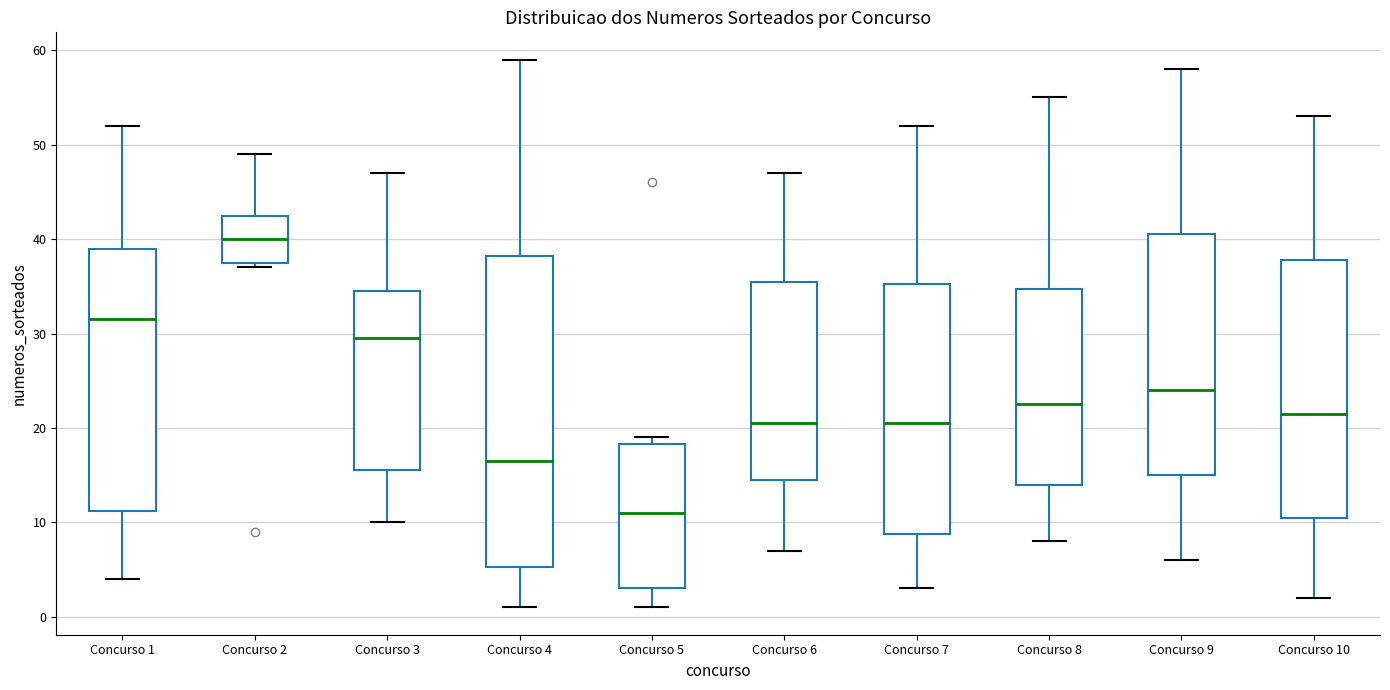

Reading left to right, read every box against the y-axis: the position of its median line, the range the box covers, and the ends of its whiskers. The values are not printed on the chart, so give them approximately, as read against the axis.

Concurso 1: median 32, box 11 to 39, whiskers 4 to 52
Concurso 2: median 40, box 38 to 43, whiskers 37 to 49
Concurso 3: median 30, box 16 to 35, whiskers 10 to 47
Concurso 4: median 17, box 5 to 38, whiskers 1 to 59
Concurso 5: median 11, box 3 to 18, whiskers 1 to 19
Concurso 6: median 21, box 15 to 36, whiskers 7 to 47
Concurso 7: median 21, box 9 to 35, whiskers 3 to 52
Concurso 8: median 23, box 14 to 35, whiskers 8 to 55
Concurso 9: median 24, box 15 to 41, whiskers 6 to 58
Concurso 10: median 22, box 11 to 38, whiskers 2 to 53